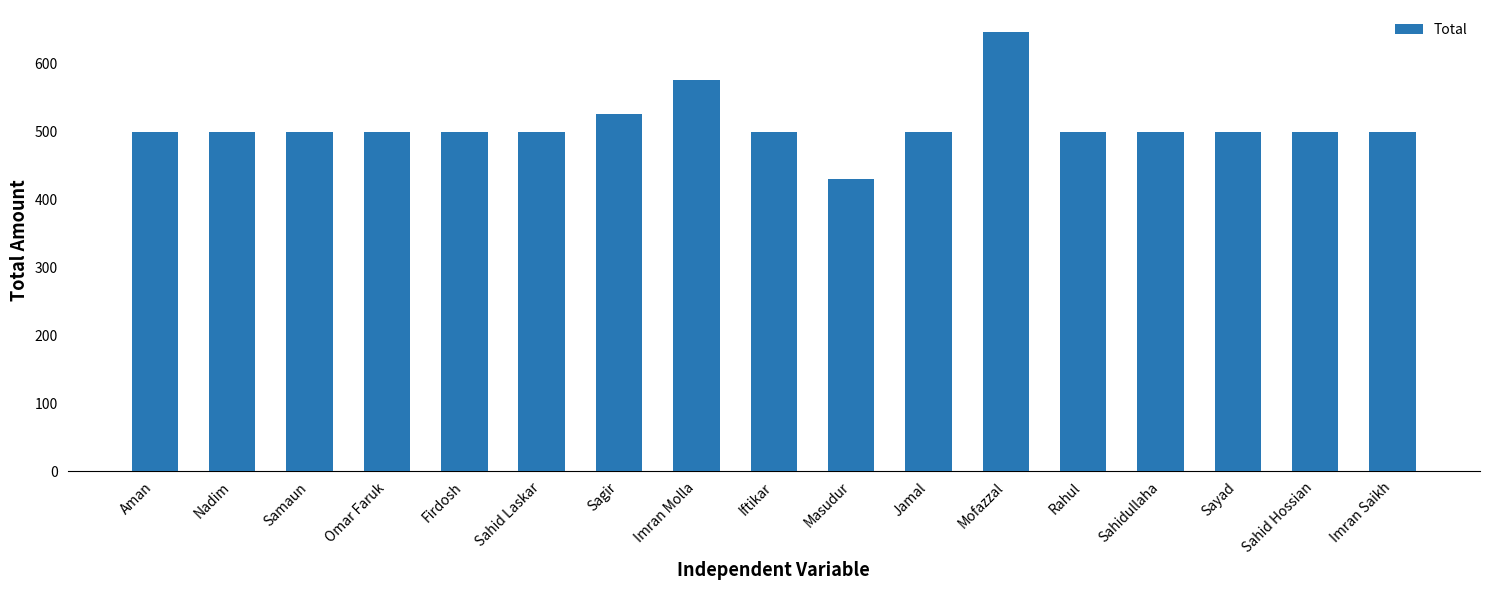

Reading left to right, what are all the values shown in this chart?

500	500	500	500	500	500	526	576	500	430	500	647	500	500	500	500	500